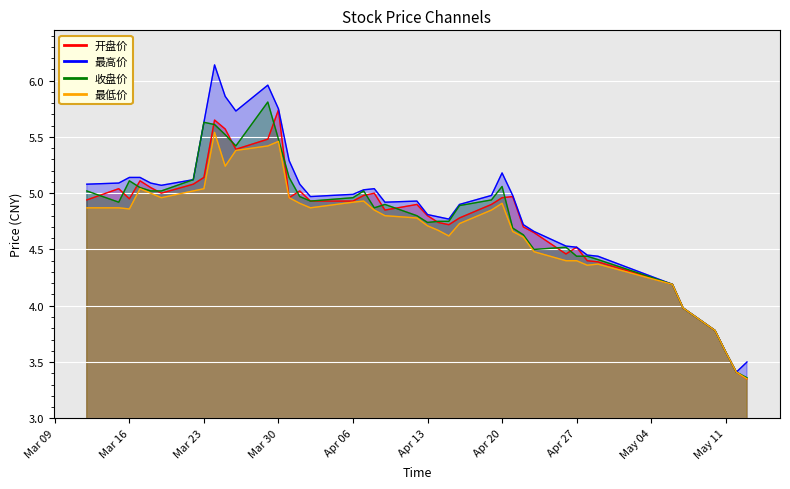

True or false: 最低价 and 开盘价 cross at least once.

False